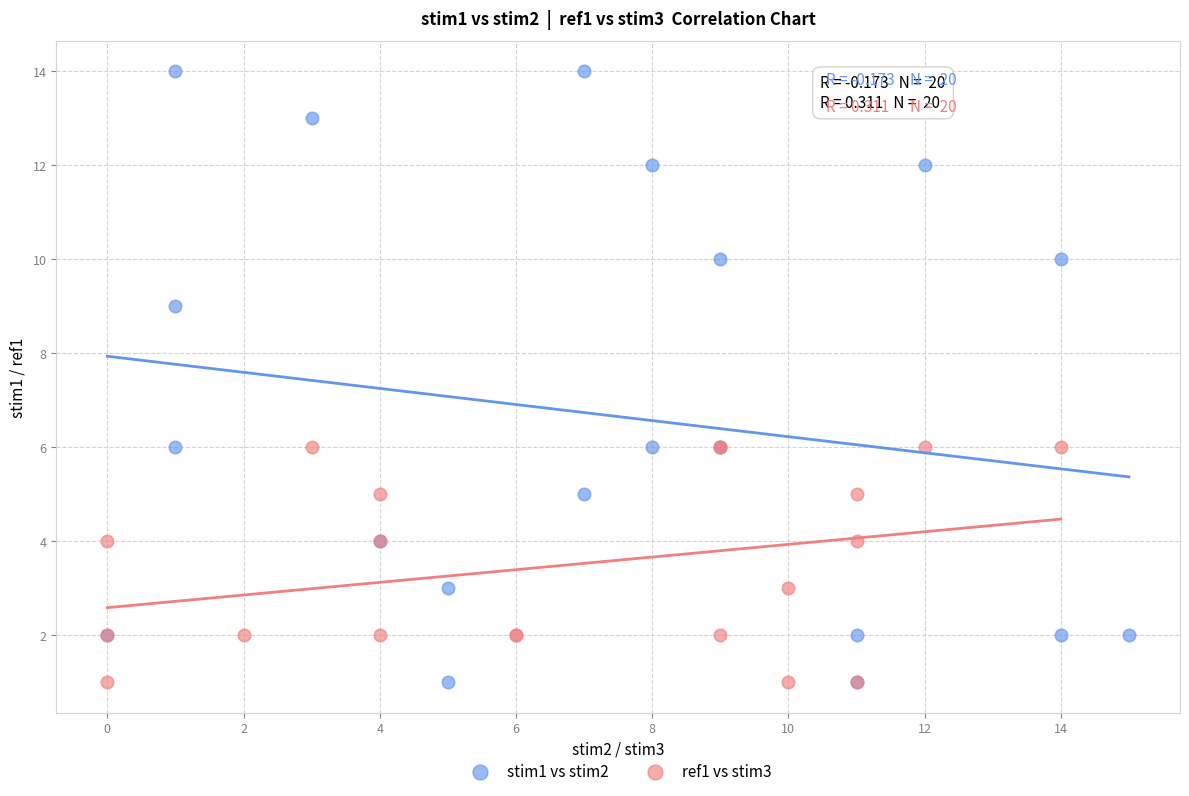

Which series reaches the maximum Y coordinate?

stim1 vs stim2